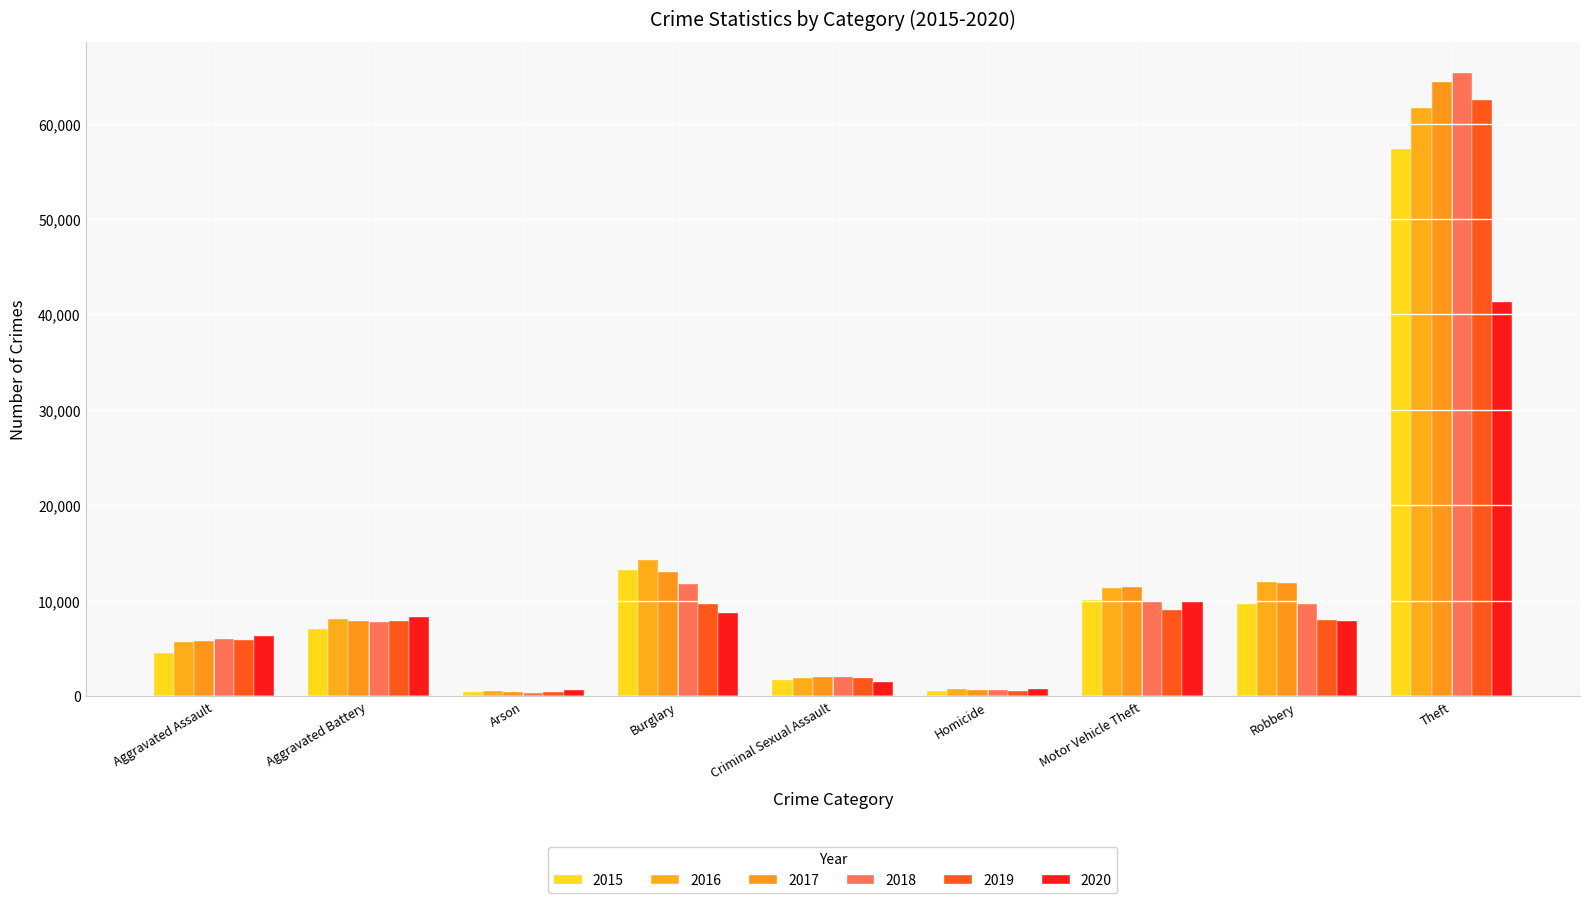

Reading left to right, transcribe all the data shown in this chart.

2015: 4480	7018	448	13184	1710	496	10068	9638	57352
2016: 5713	8085	515	14289	1867	786	11285	11960	61623
2017: 5793	7845	444	13001	1992	672	11380	11881	64386
2018: 6002	7734	373	11747	2051	588	9985	9681	65289
2019: 5841	7858	376	9638	1928	499	8978	7995	62498
2020: 6265	8320	588	8758	1502	787	9959	7855	41349